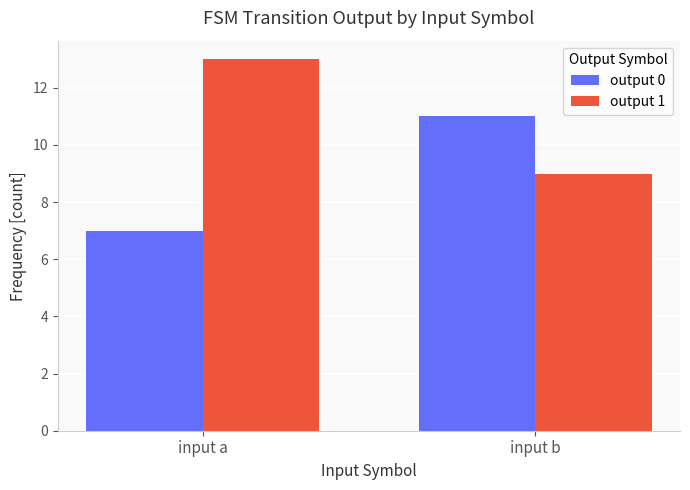

What is the value of the output 1 bar at the 2nd from the left?

9